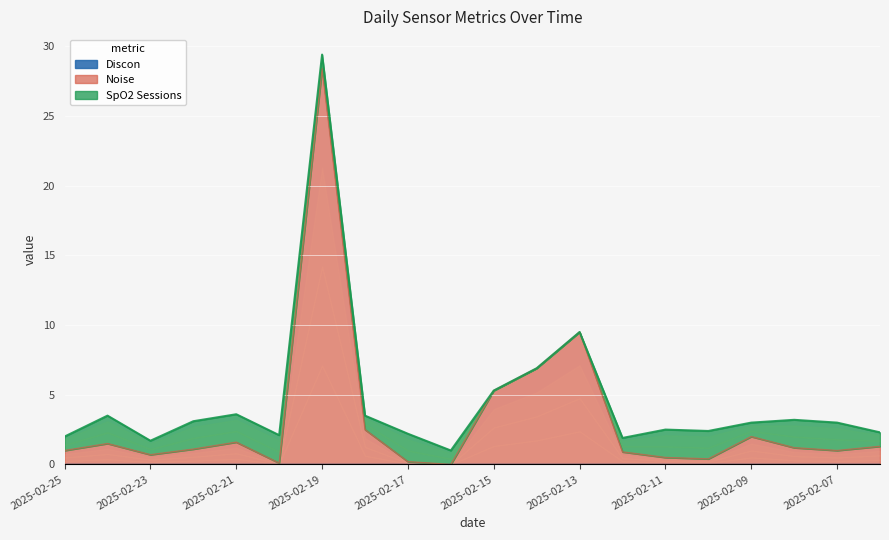

True or false: Noise and Discon intersect in this chart.

False